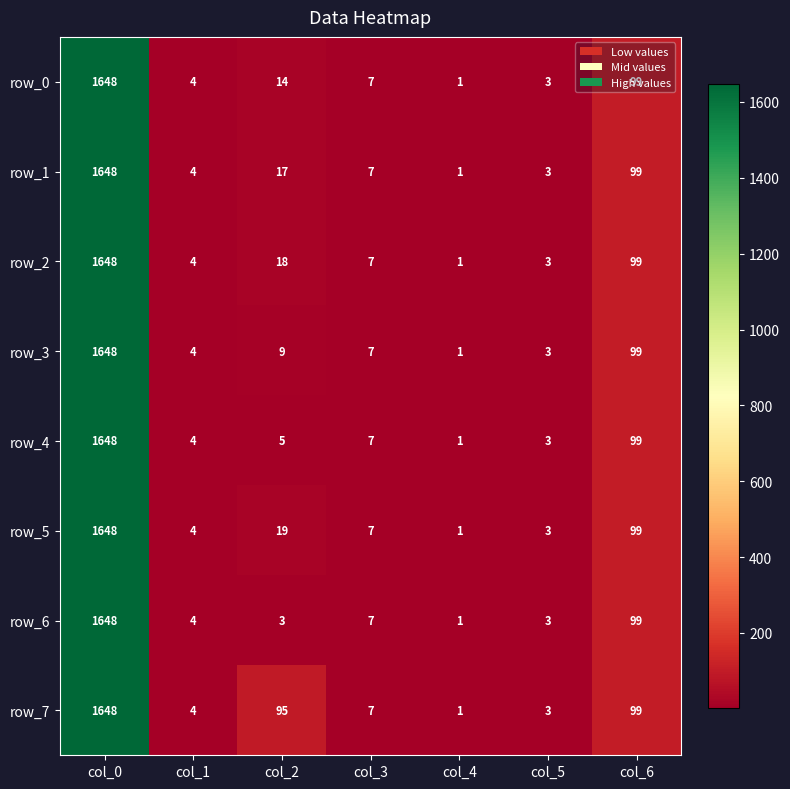

Which series changed the most between col_2 and col_6?

row_6